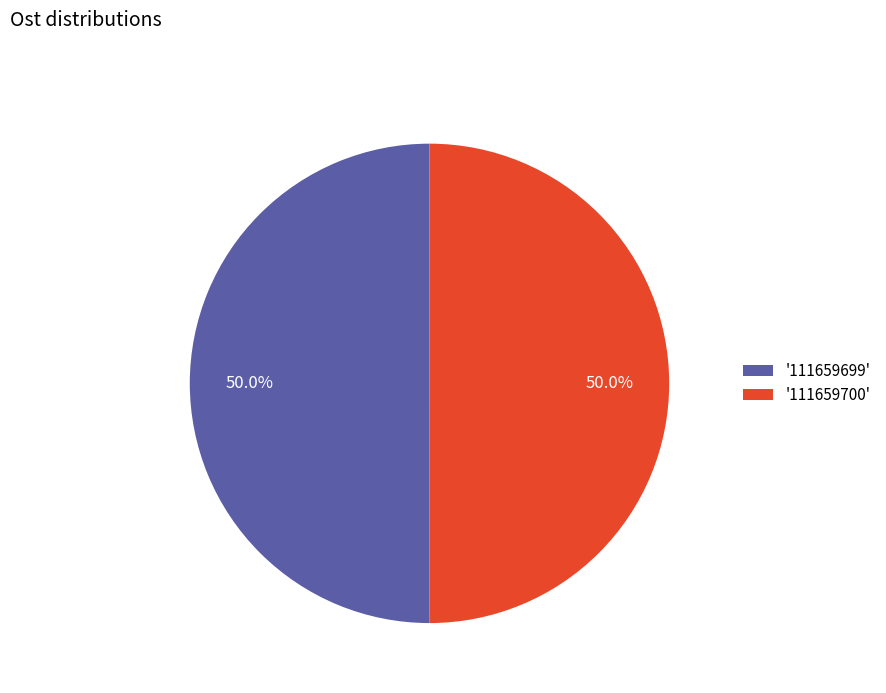

What is the ratio of the value at '111659700' to the value at '111659699'?

1.0